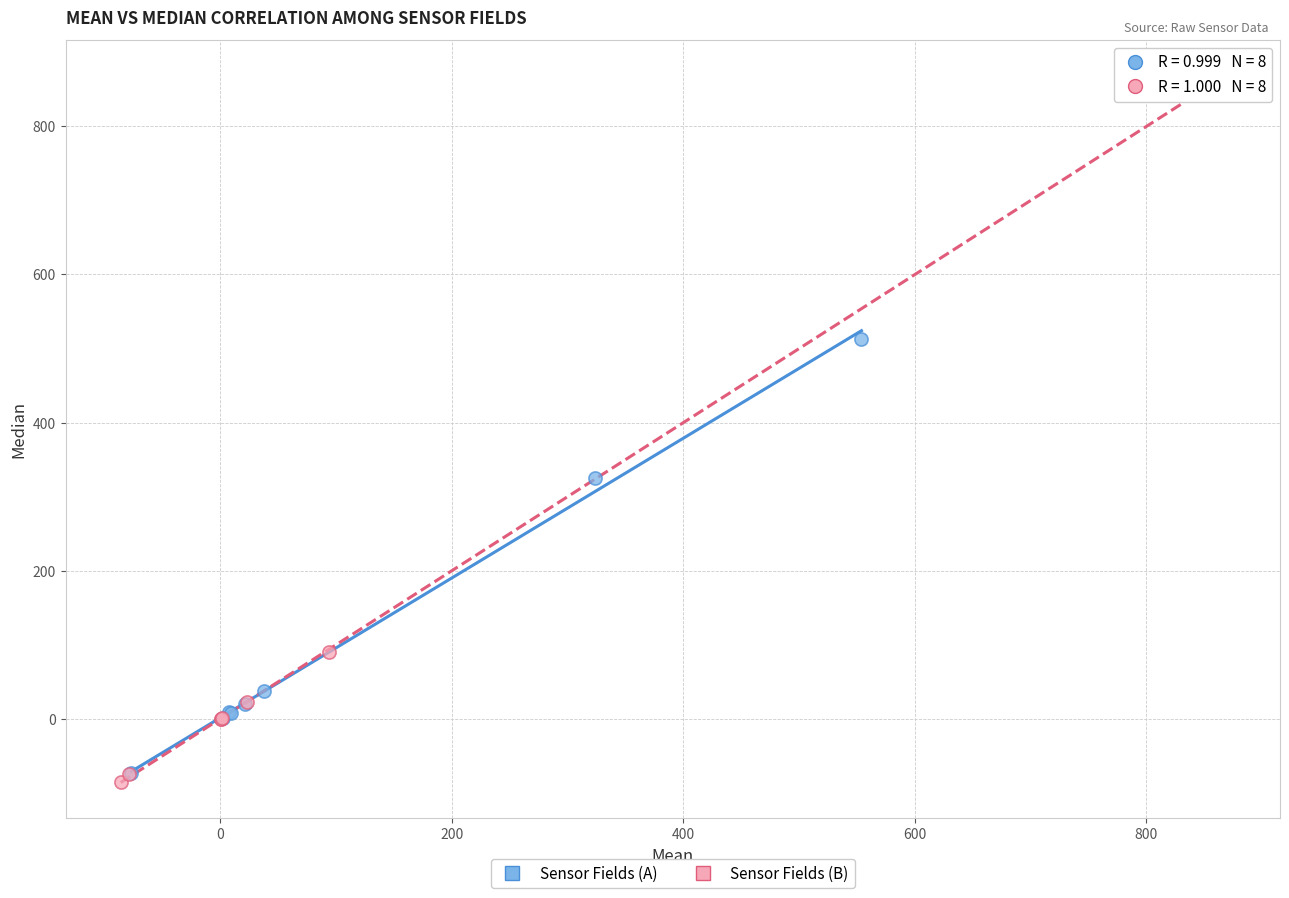

Which series has the largest Y range (max minus min)?

Sensor Fields (B)